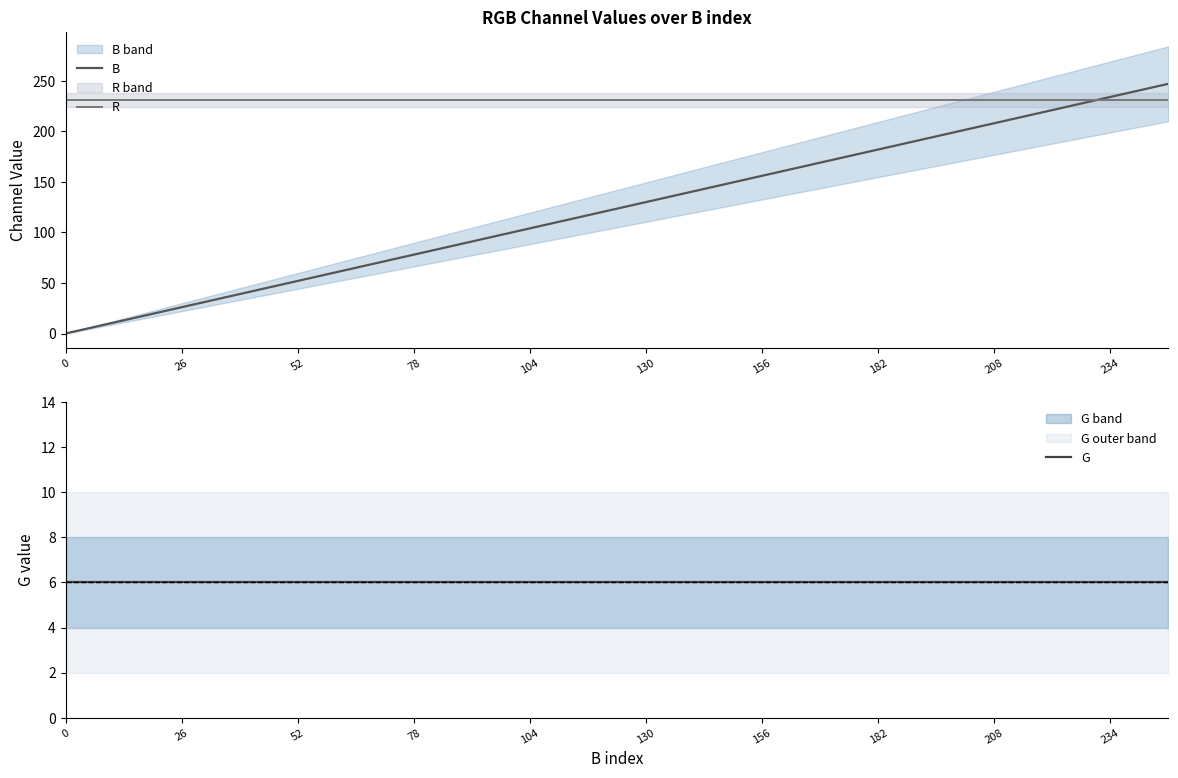

What is the highest value of the B series?

247